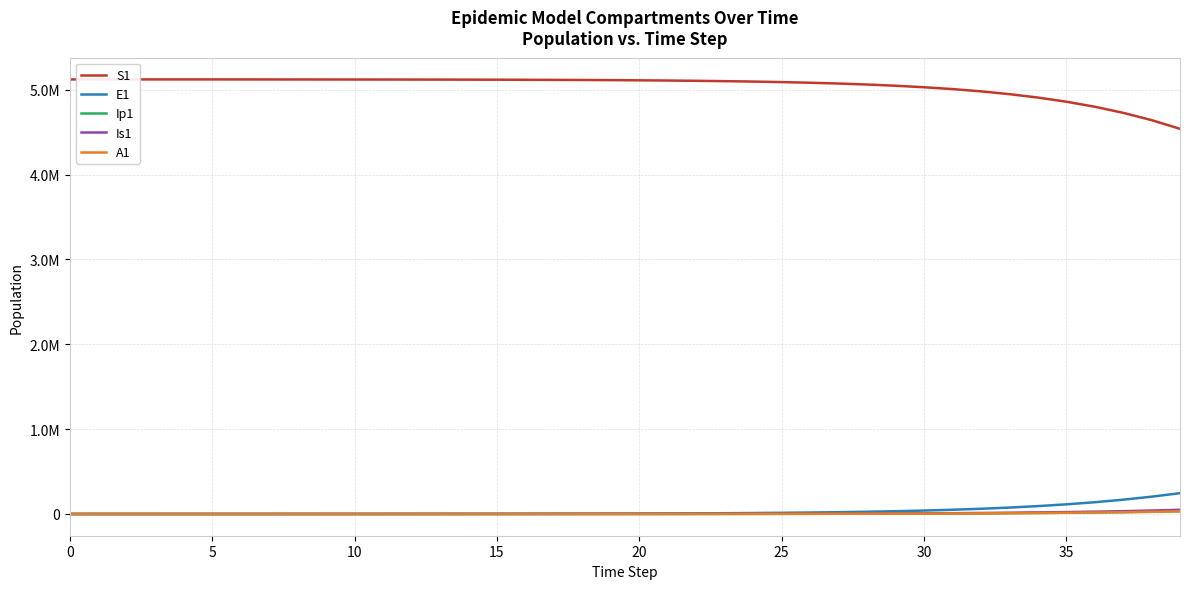

What are all the series names shown in the legend?

S1, E1, Ip1, Is1, A1